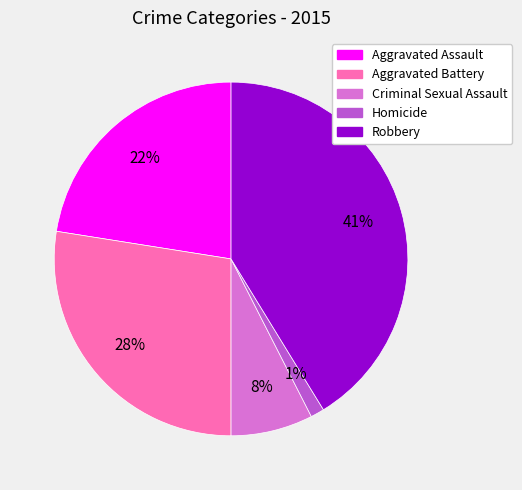

What percentage is the Criminal Sexual Assault slice, to the nearest percent?

8%